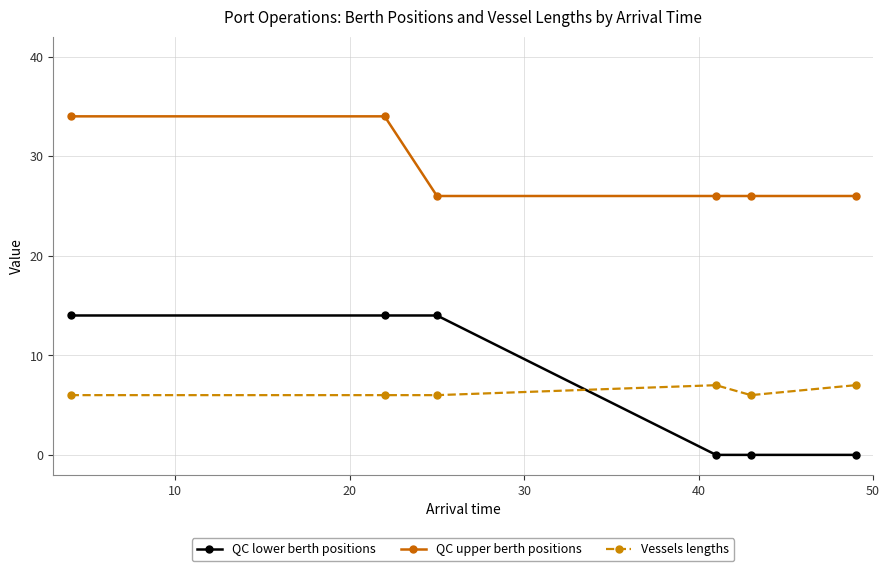

Which series has the largest range (max minus min)?

QC lower berth positions